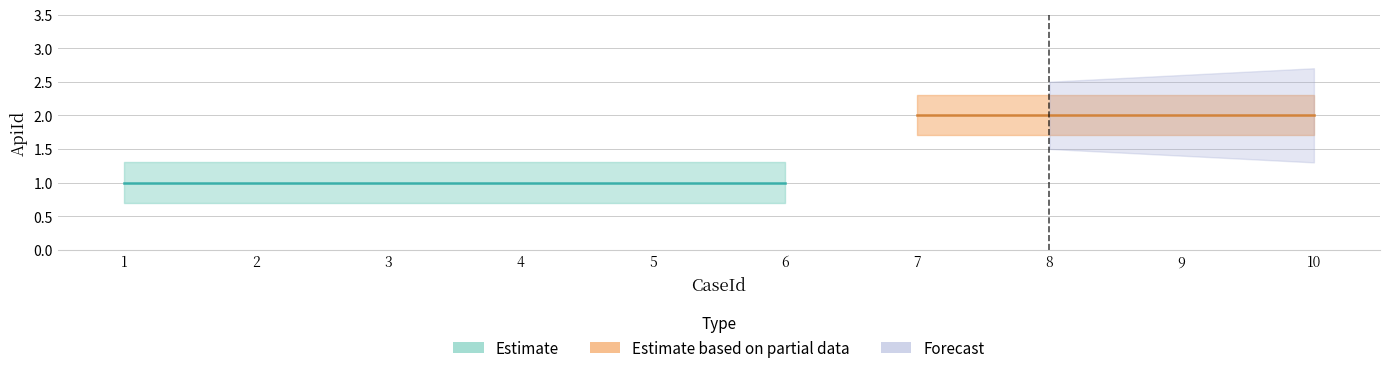

Reading left to right, what are all the values shown in this chart?

1	1	1	1	1	1	2	2	2	2